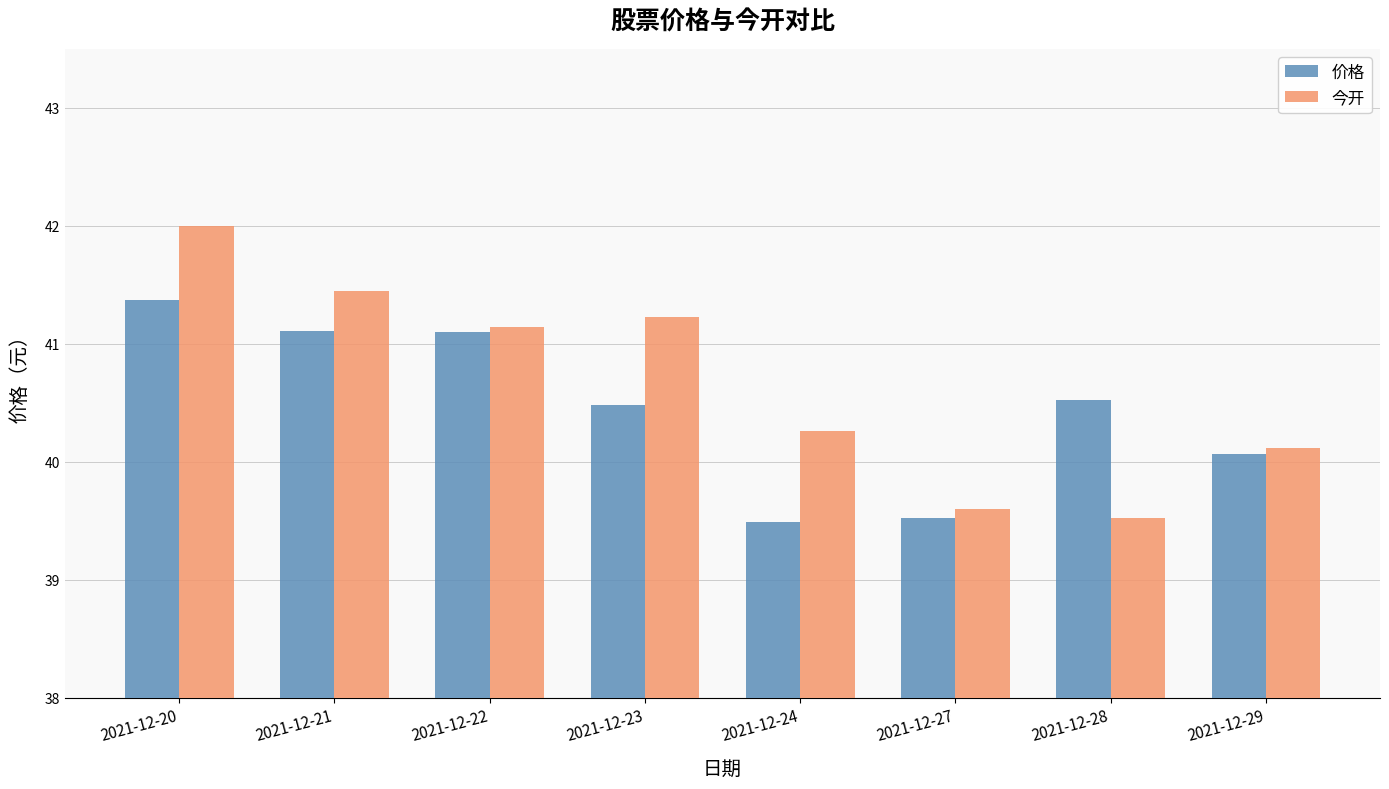

Which series has the largest total across all categories?

今开